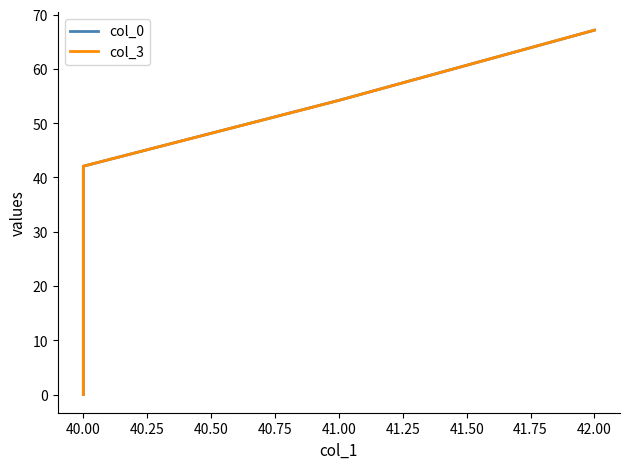

How many times do col_3 and col_0 cross each other?

1